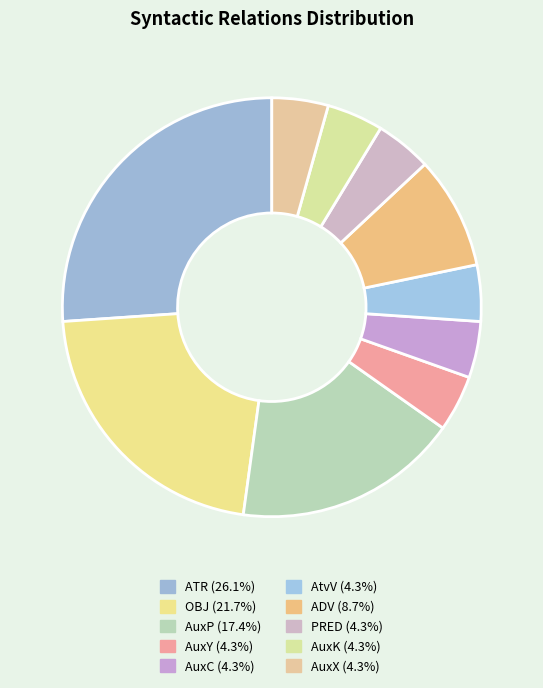

Count the number of slices in the pie.

10